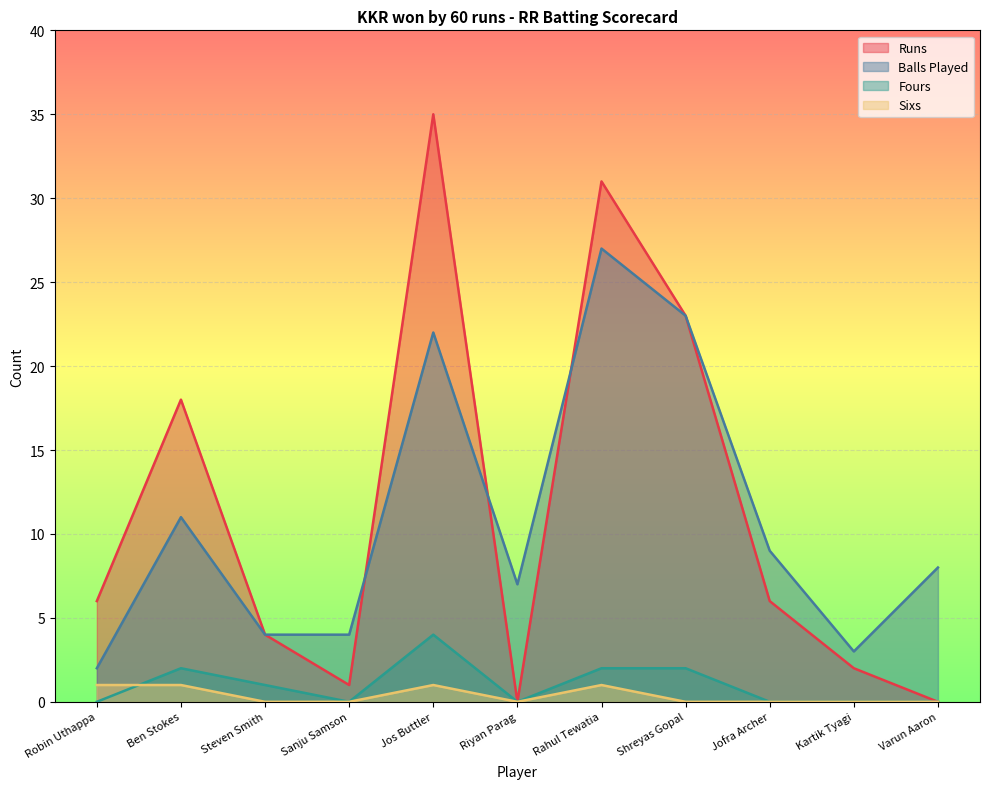

At how many categories does at least one series exceed 0?

11